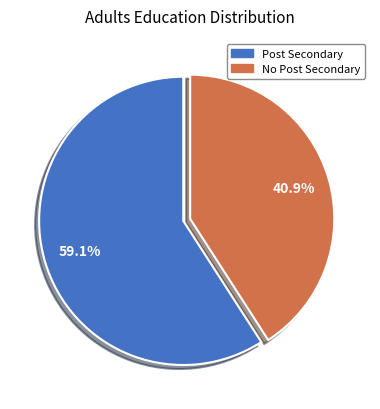

Is there any slice that represents more than half of the pie?

Yes